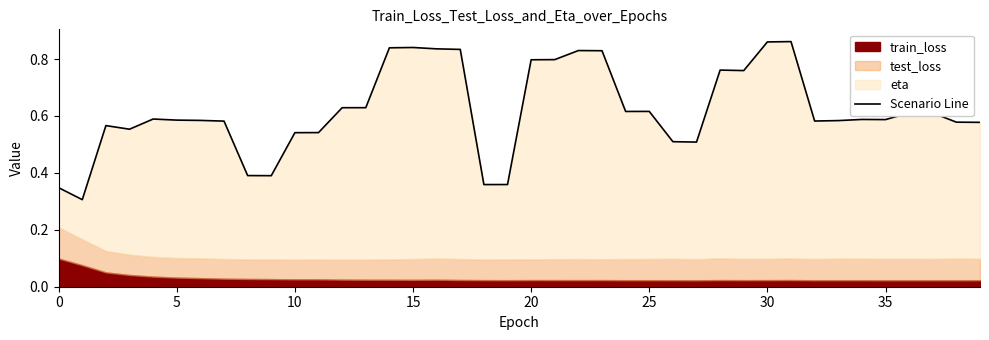

Reading left to right, what are all the values shown in this chart?

0.3	0.3	0.6	0.6	0.6	0.6	0.6	0.6	0.4	0.4	0.5	0.5	0.6	0.6	0.8	0.8	0.8	0.8	0.4	0.4	0.8	0.8	0.8	0.8	0.6	0.6	0.5	0.5	0.8	0.8	0.9	0.9	0.6	0.6	0.6	0.6	0.6	0.6	0.6	0.6